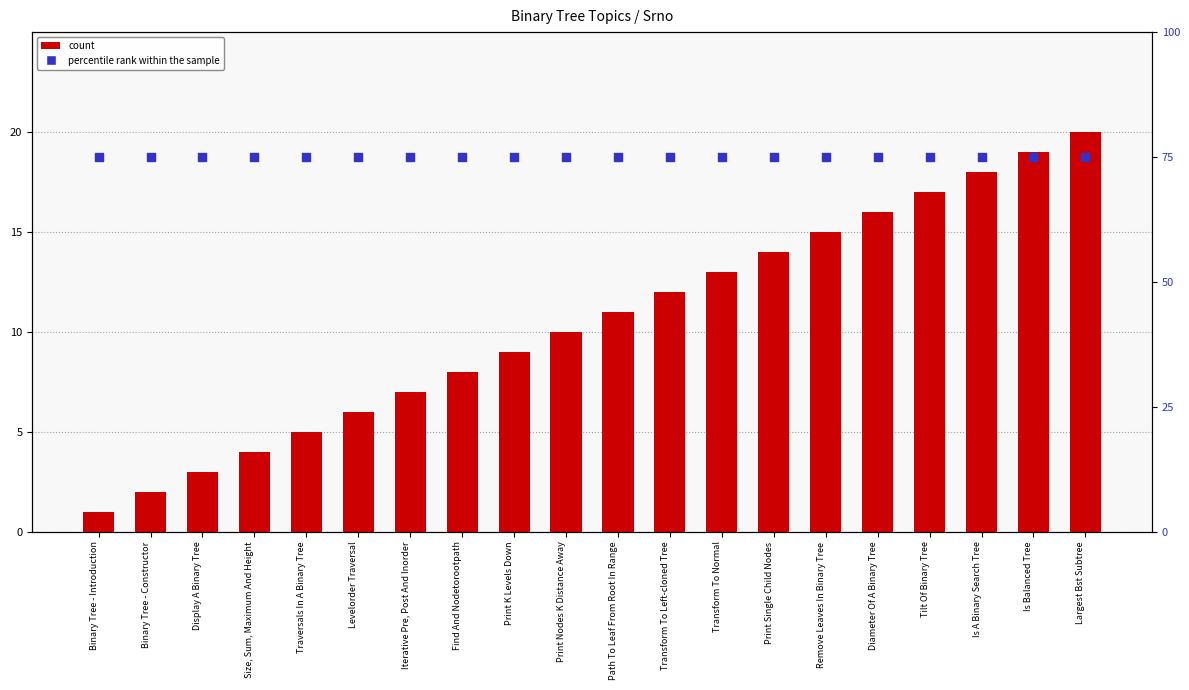

What are all the series names shown in the legend?

count, percentile rank within the sample